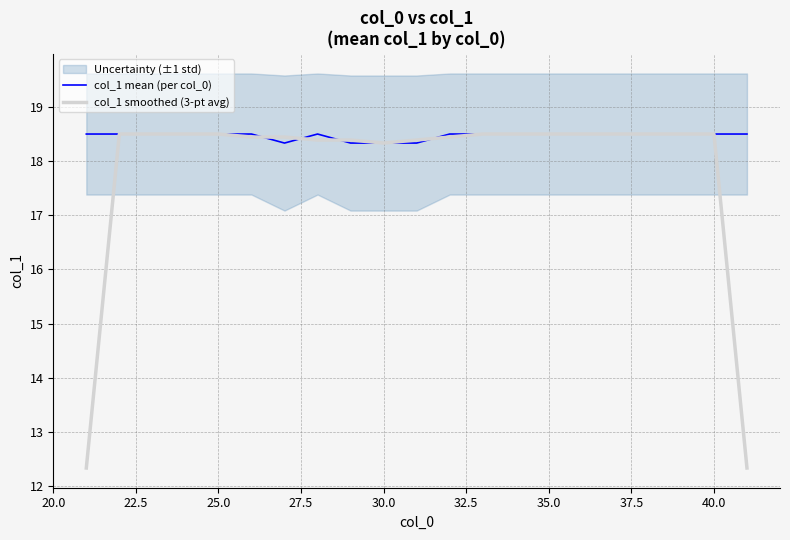

Rank the series by their average value, from lowest to highest.

col_1 smoothed (3-pt avg), col_1 mean (per col_0)